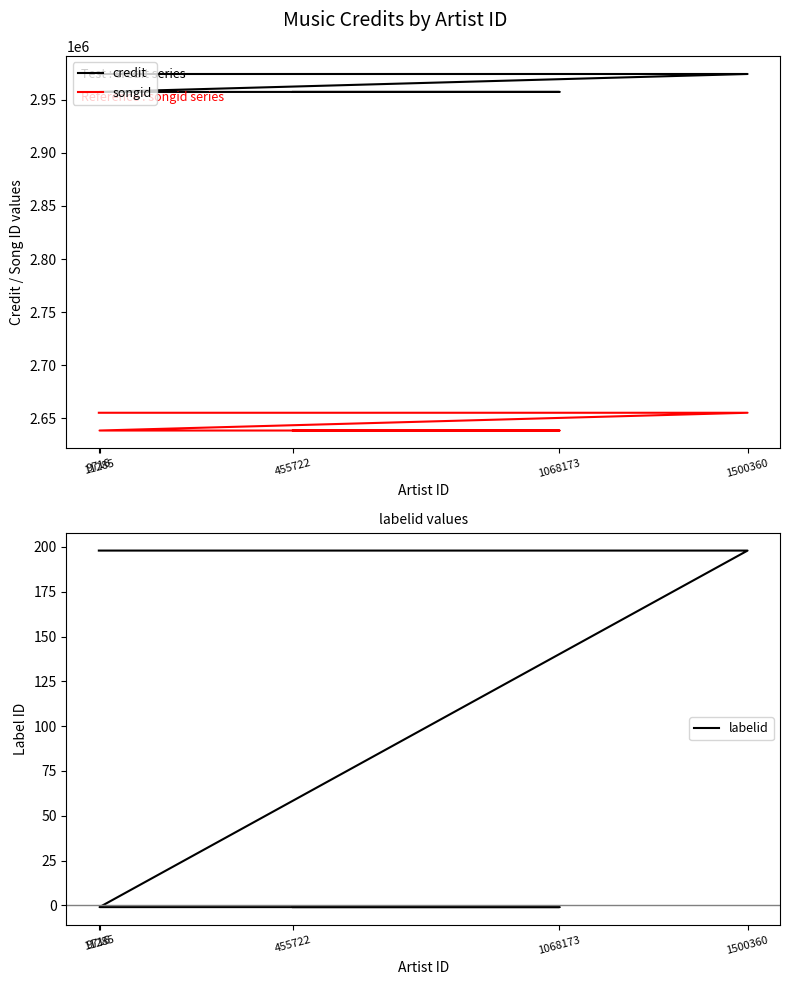

Reading right to left, what are all the values shown in this chart?

credit: 2957208	2957208	2957208	2974070	2974070
songid: 2638678	2638678	2638678	2655390	2655390
labelid: -1	-1	-1	198	198